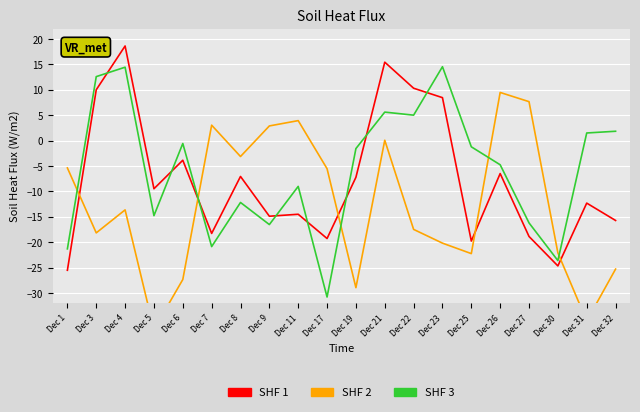

Which series changed the most between Dec 1 and Dec 30?

SHF 2